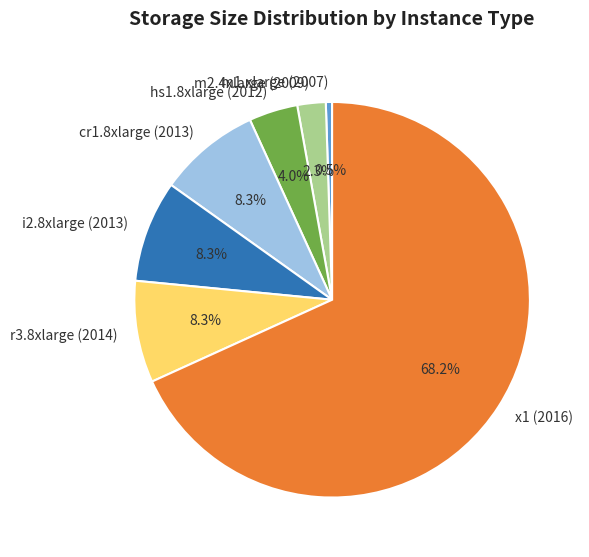

Which category has the smallest portion of the pie?

m1.xlarge (2007)